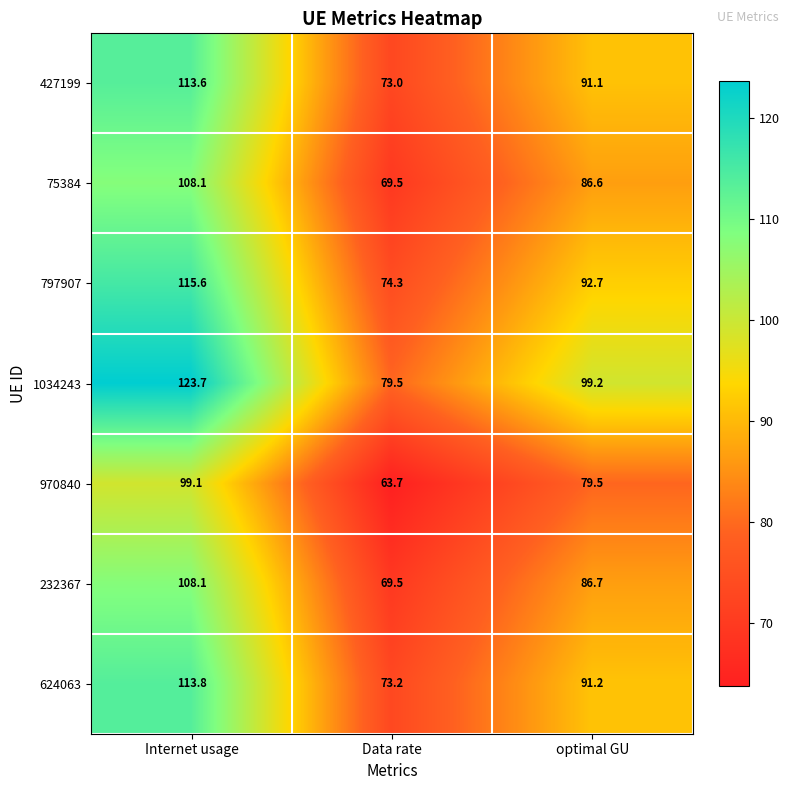

What is the sum of all 427199 values?

277.7